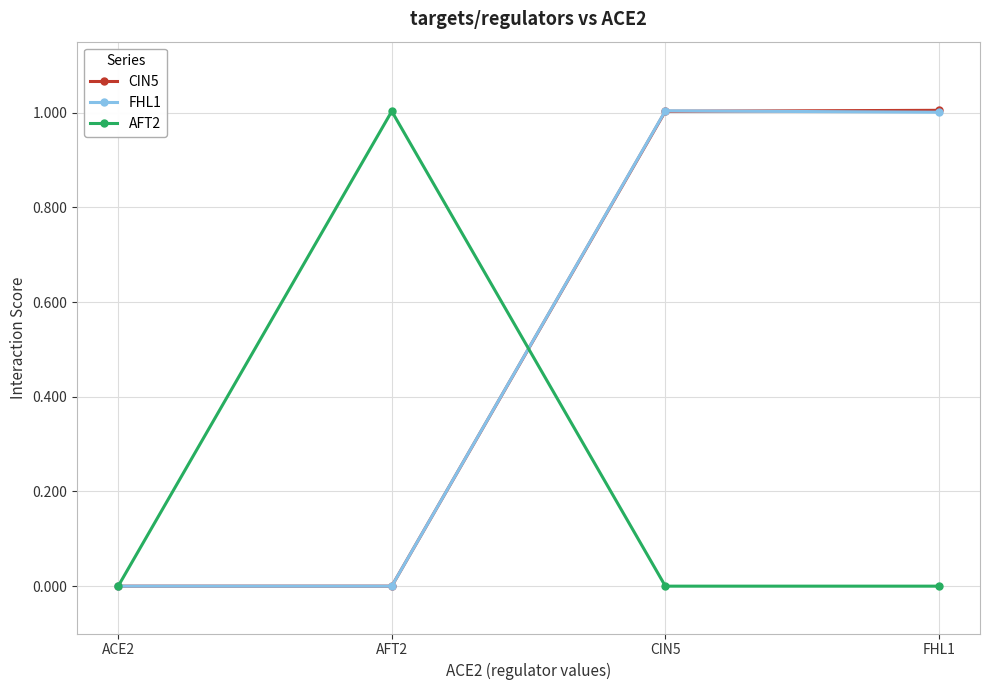

What is the maximum value shown in the chart?

1.0